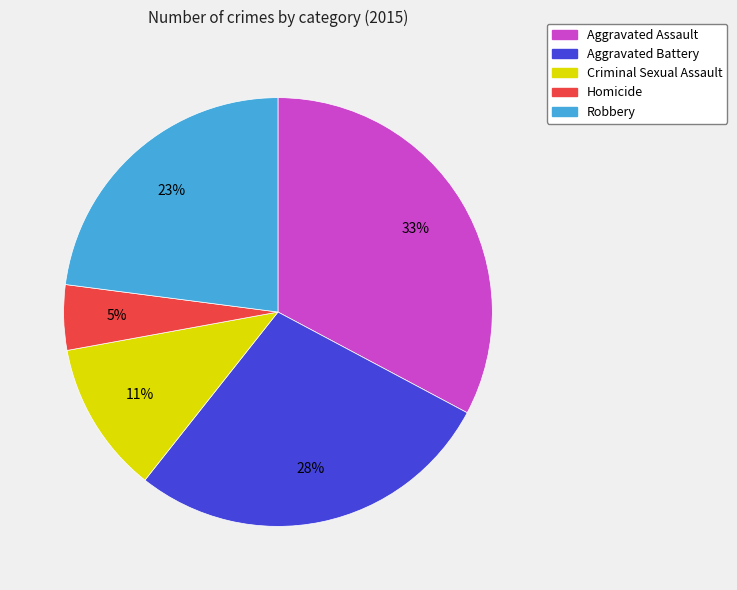

What is the largest slice in the pie chart?

Aggravated Assault